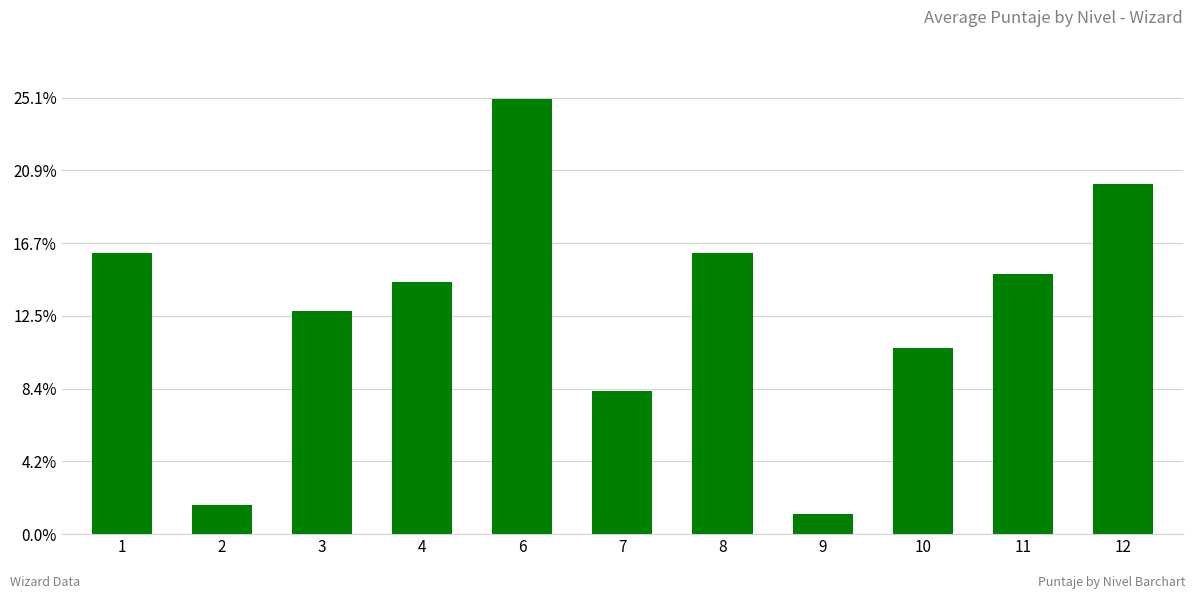

Does the chart contain any negative values?

No